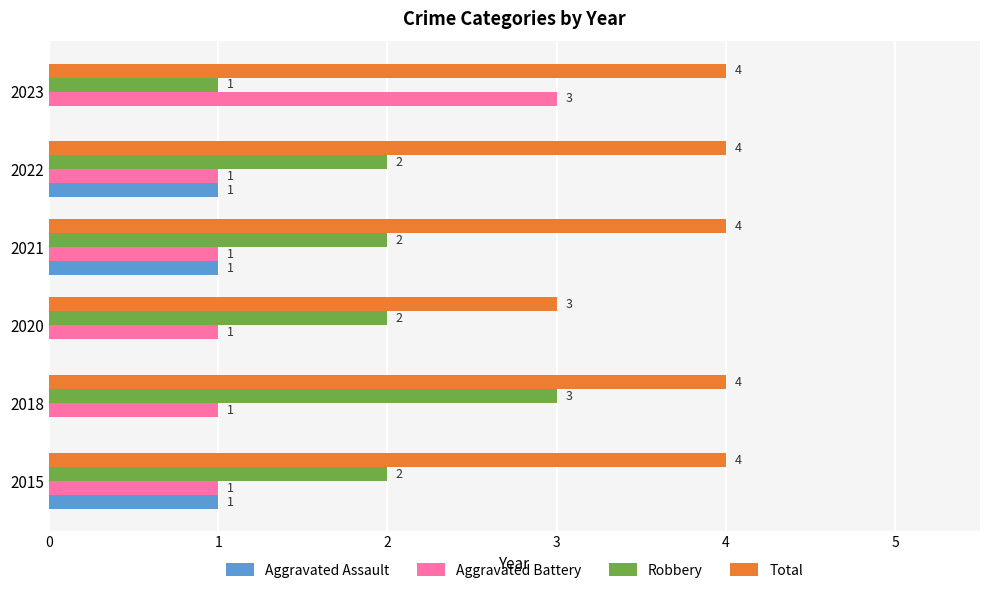

True or false: Aggravated Assault has a value of 1 at 2020.

False